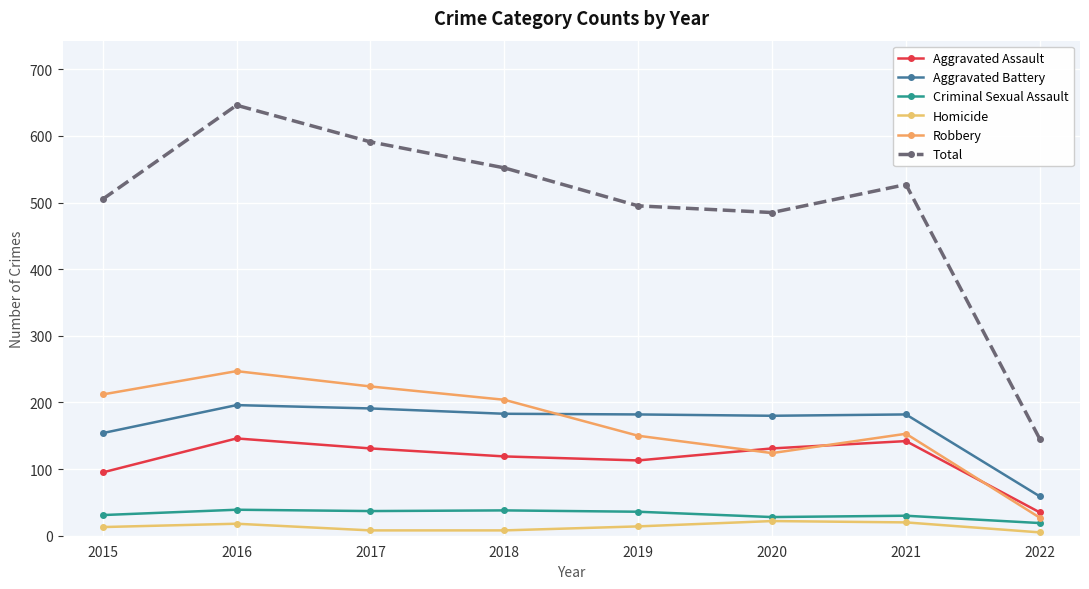

How many series are shown in this chart?

6